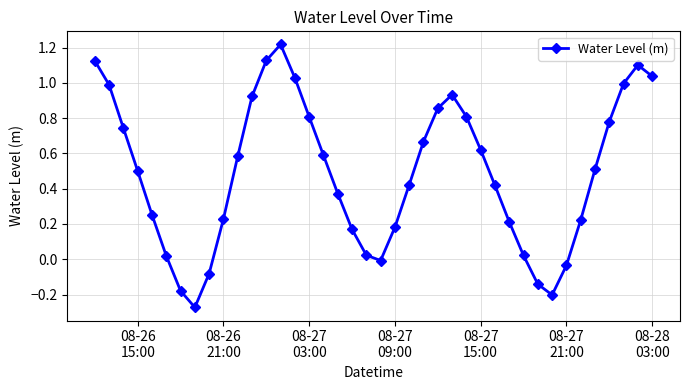

What is the difference between the maximum and second lowest values?

1.4